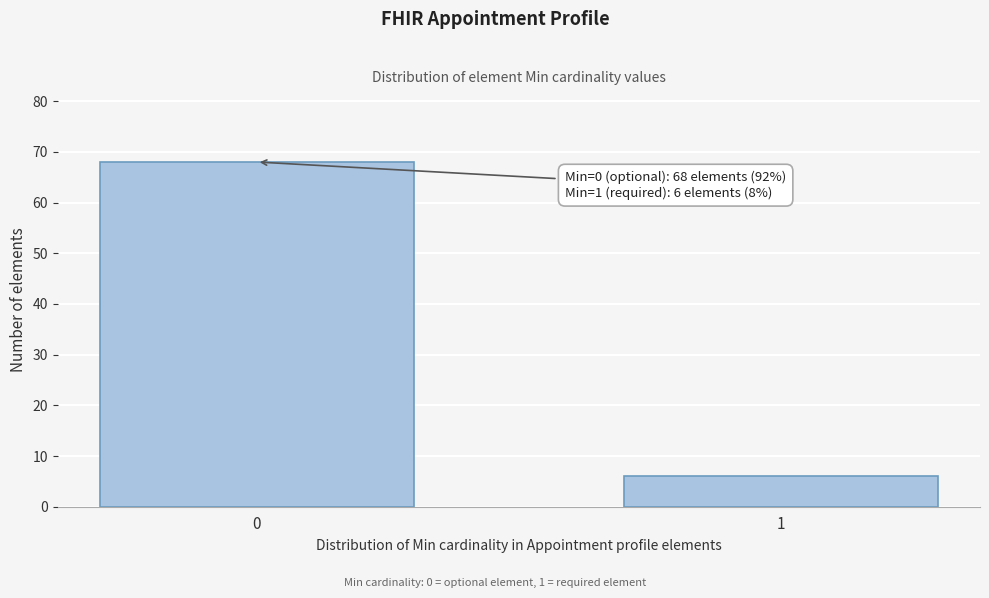

Reading left to right, extract all data points from this chart.

68	6